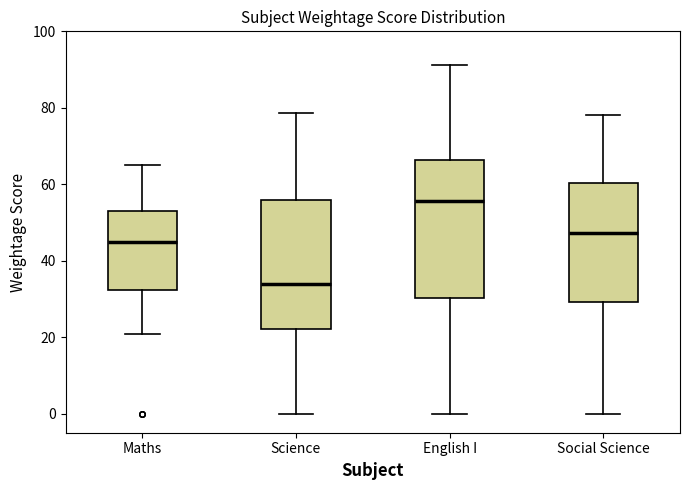

Reading left to right, read every box against the y-axis: the position of its median line, the range the box covers, and the ends of its whiskers. The values are not printed on the chart, so give them approximately, as read against the axis.

Maths: median 44, box 32 to 52, whiskers 20 to 66
Science: median 34, box 22 to 56, whiskers 0 to 78
English I: median 56, box 30 to 66, whiskers 0 to 92
Social Science: median 48, box 30 to 60, whiskers 0 to 78